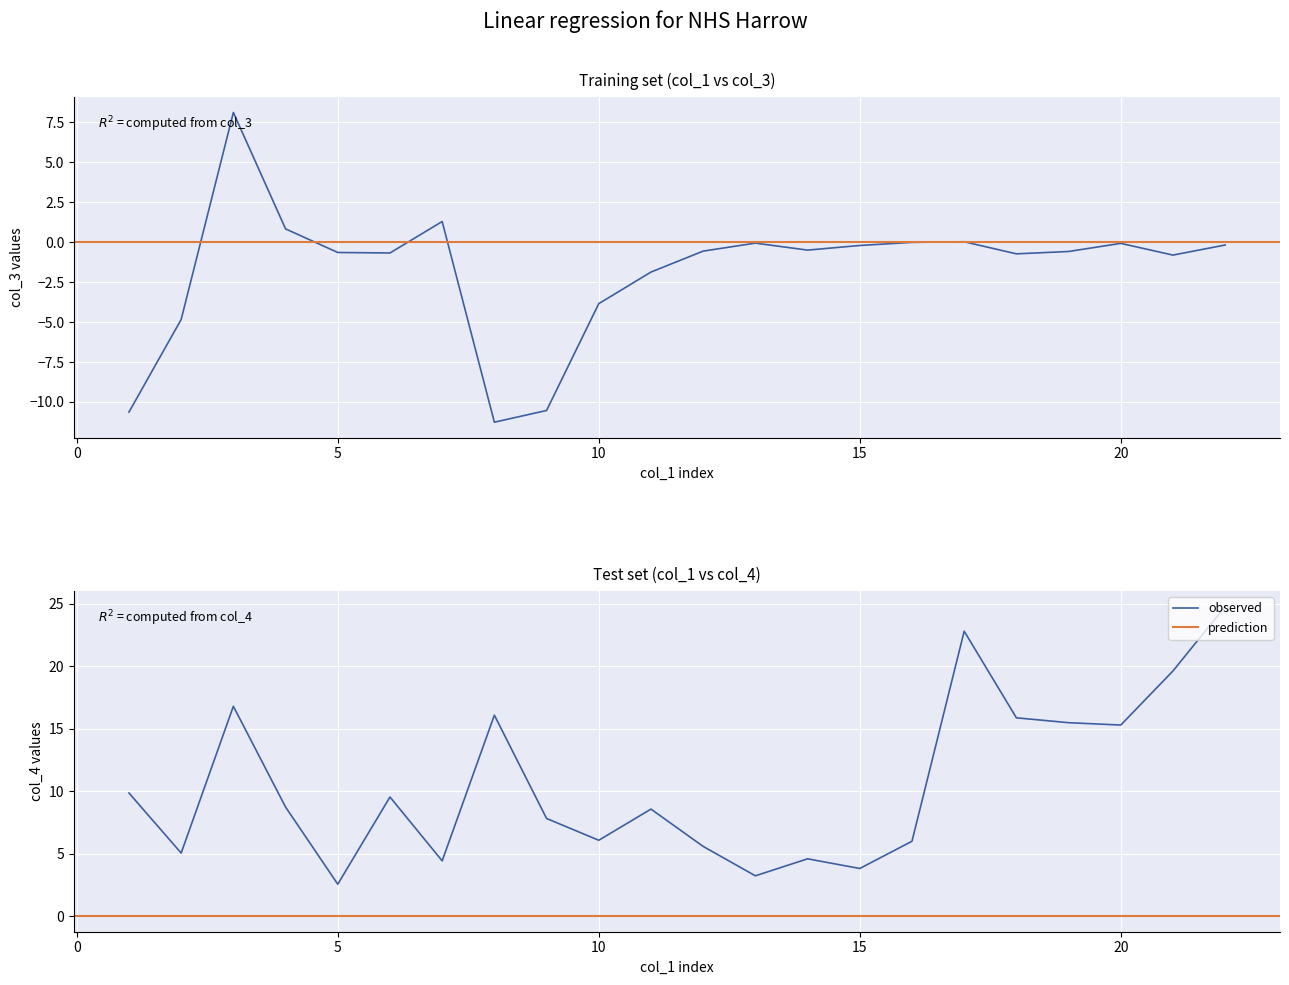

Between 10 and 1, which is larger?

10